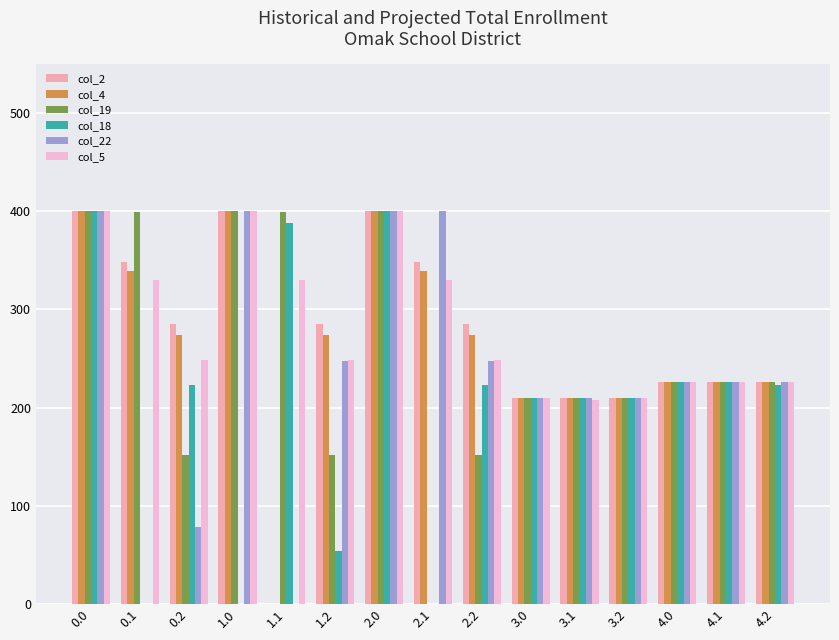

What is the difference between the col_19 values at 3.1 and 2.0?

190.0